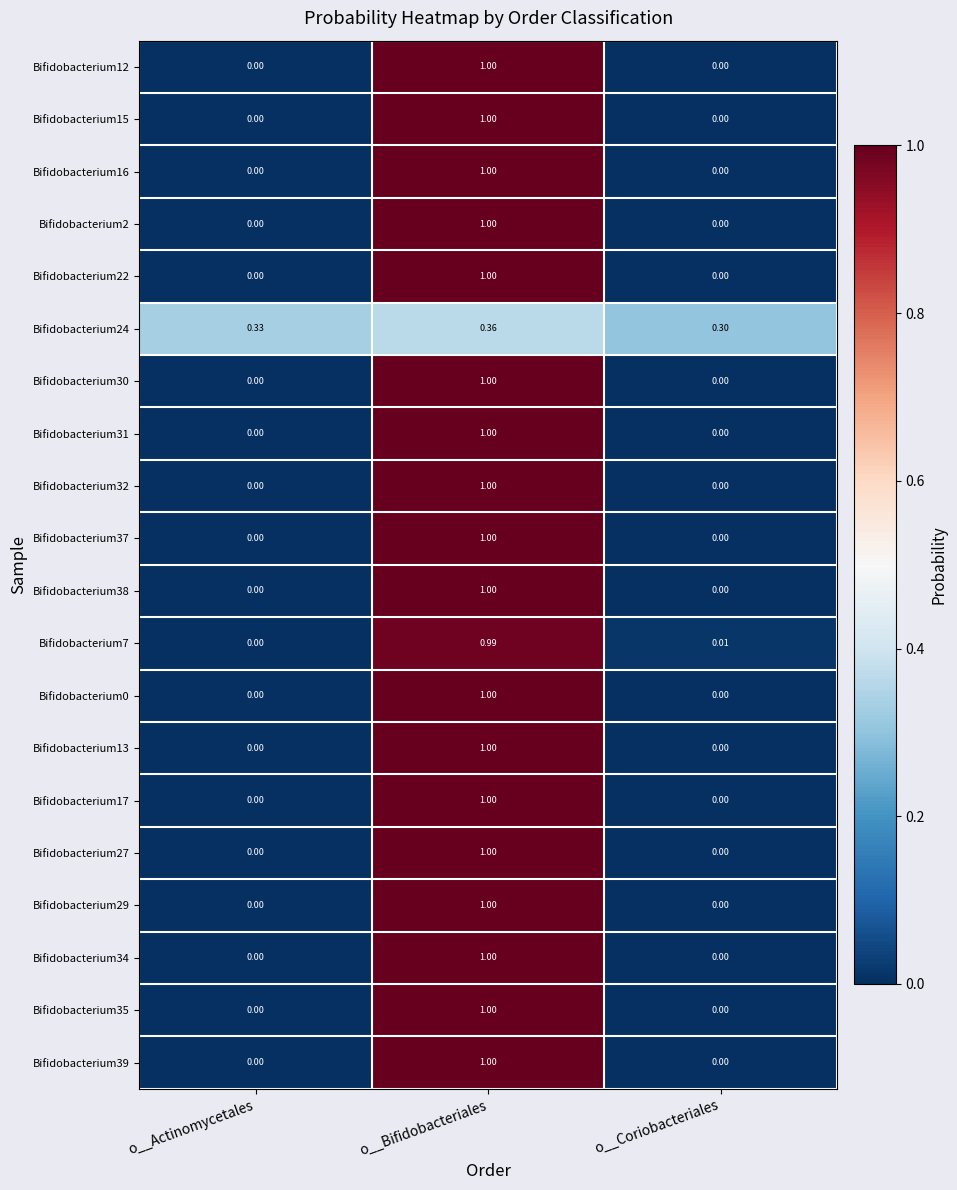

List the labels in order of Bifidobacterium7 value, smallest first.

o__Actinomycetales, o__Coriobacteriales, o__Bifidobacteriales